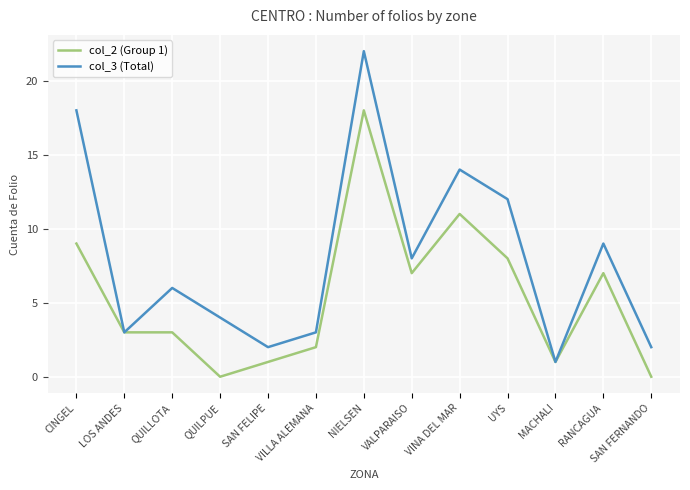

What is the difference between the maximum and minimum values in the col_2 (Group 1) series?

18